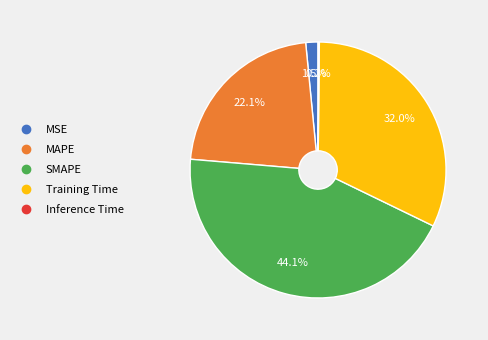

What is the largest slice in the pie chart?

SMAPE